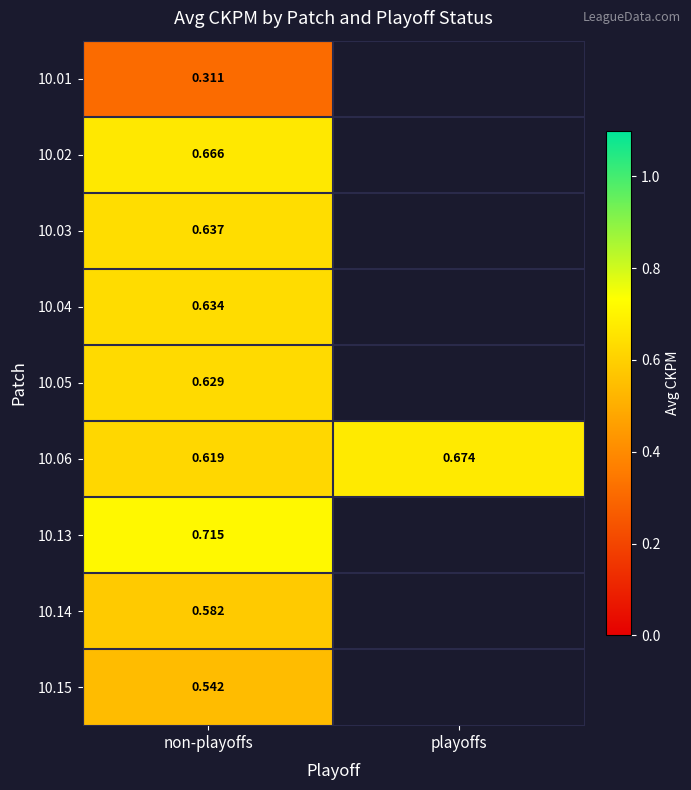

What is the total value across all series at non-playoffs?

5.3